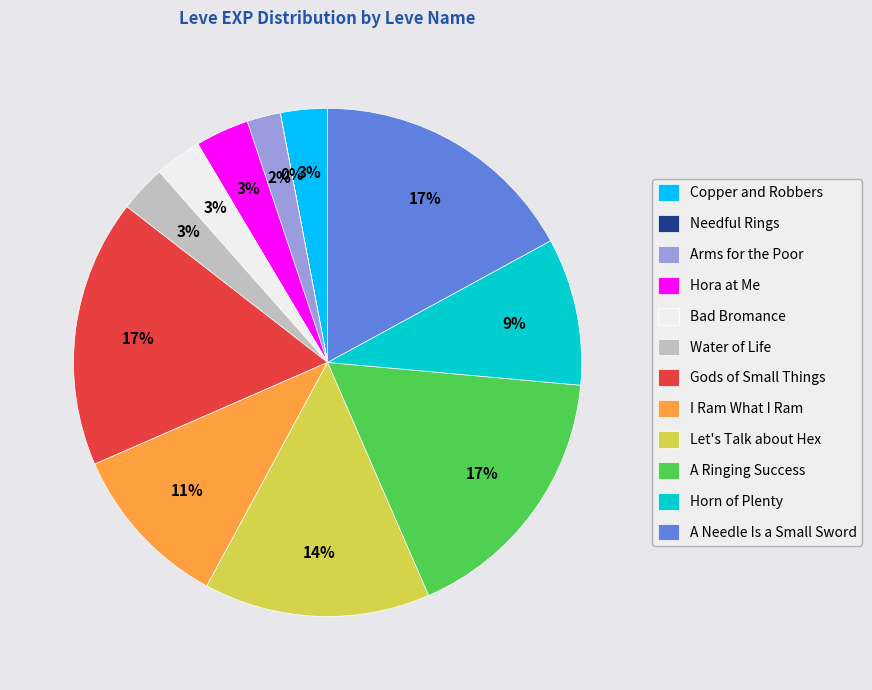

What percentage is the Arms for the Poor slice, to the nearest percent?

2%